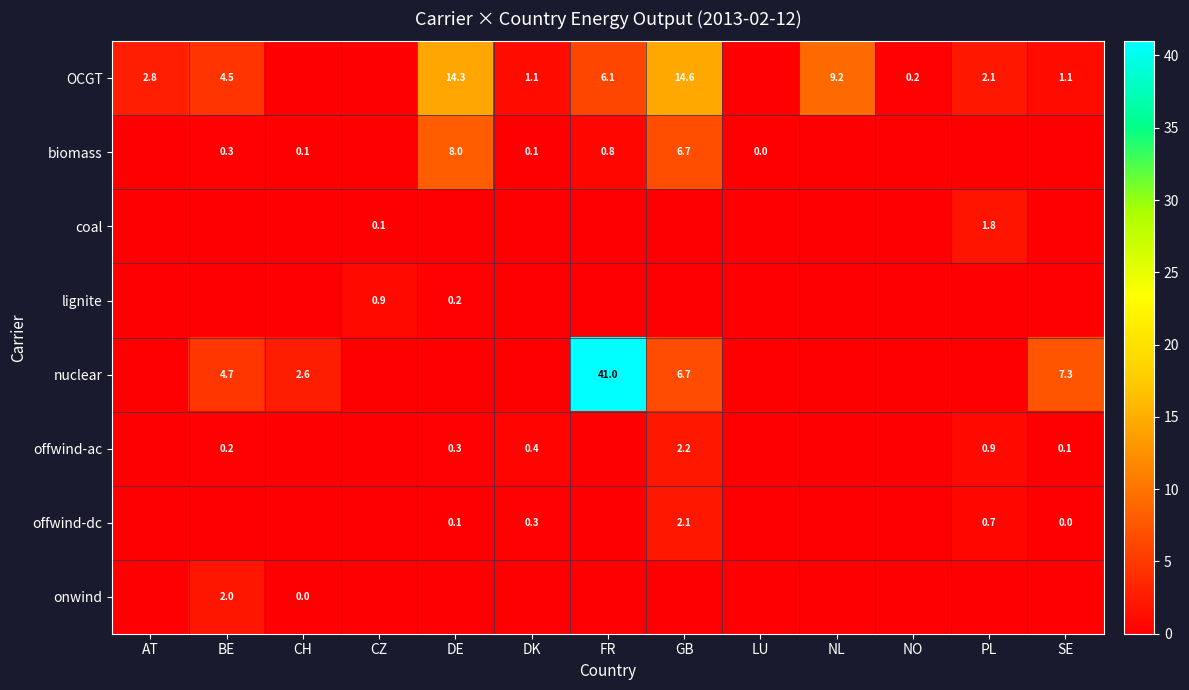

The coal series shows 0.6 at PL. True or false?

False